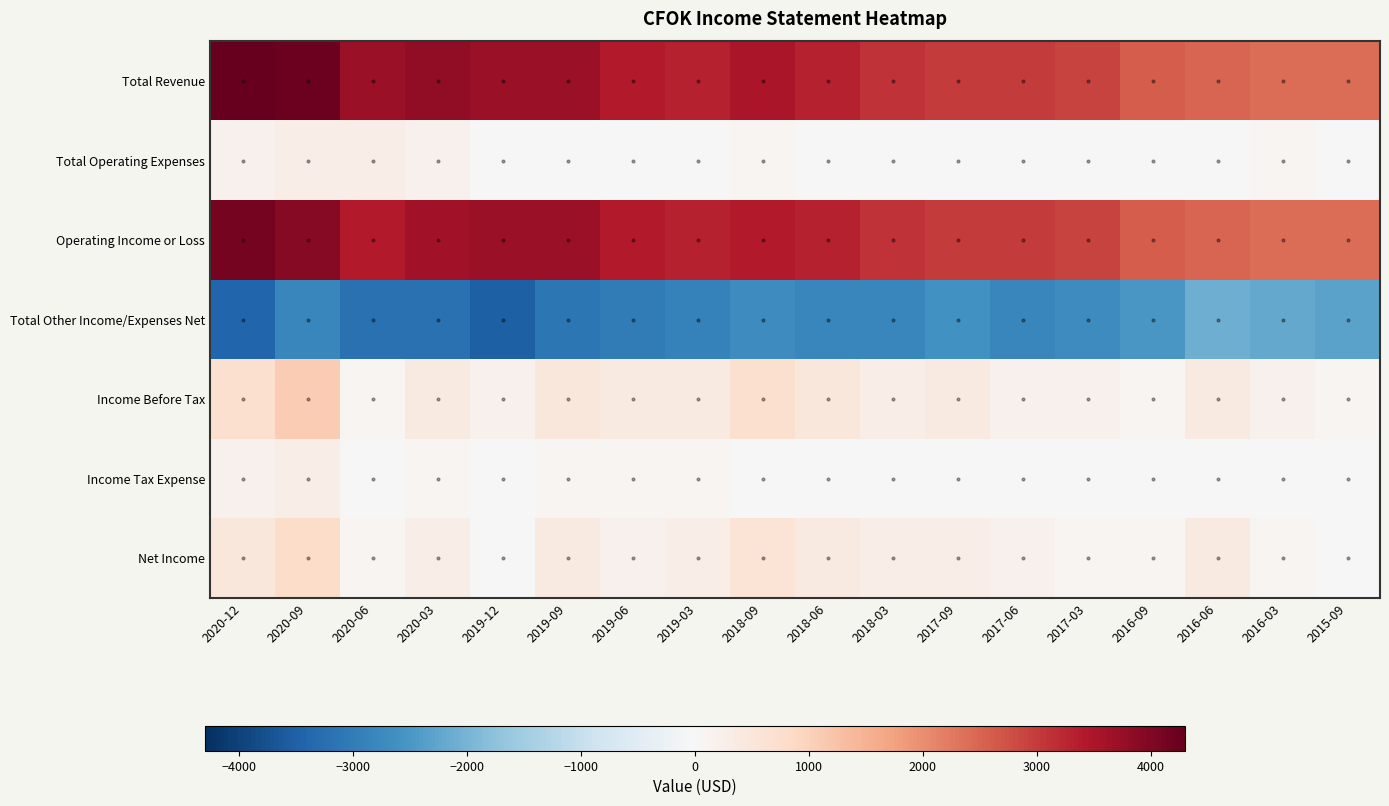

Where is Income Before Tax nearest to the value 600?

2020-12